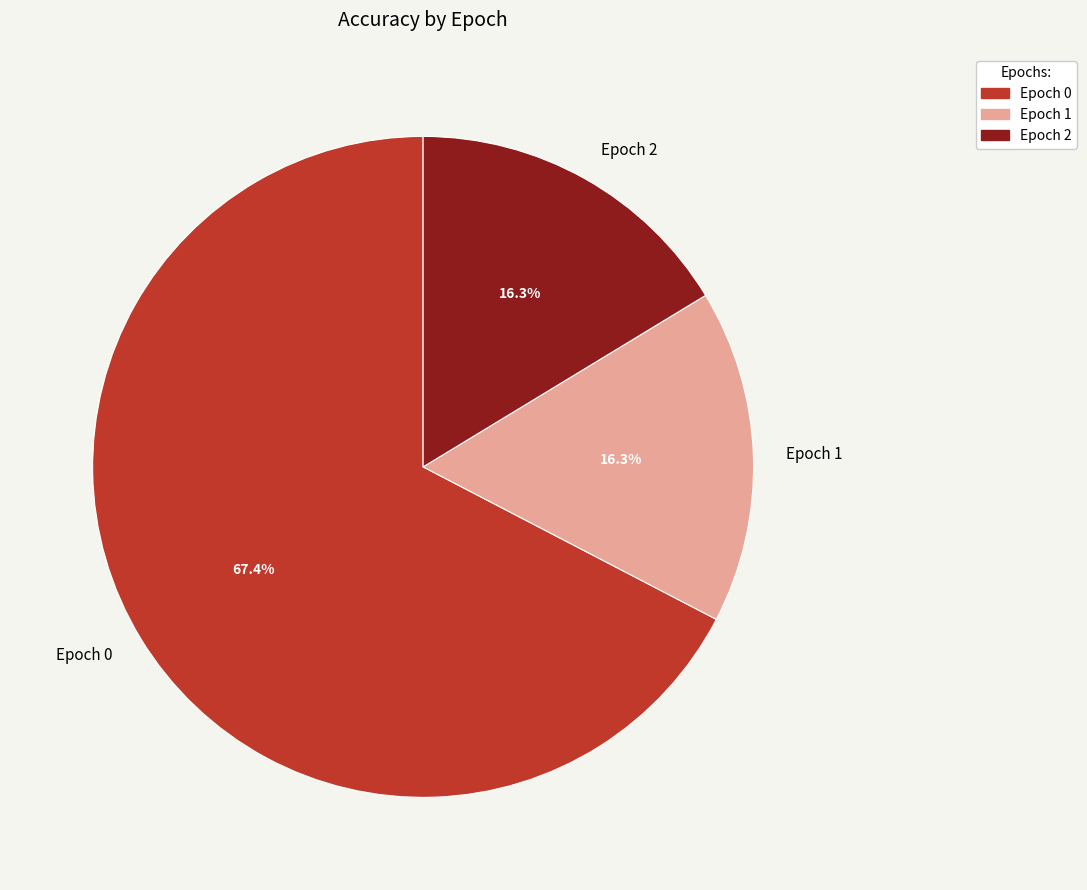

To the nearest percent, what is the average slice percentage?

33%